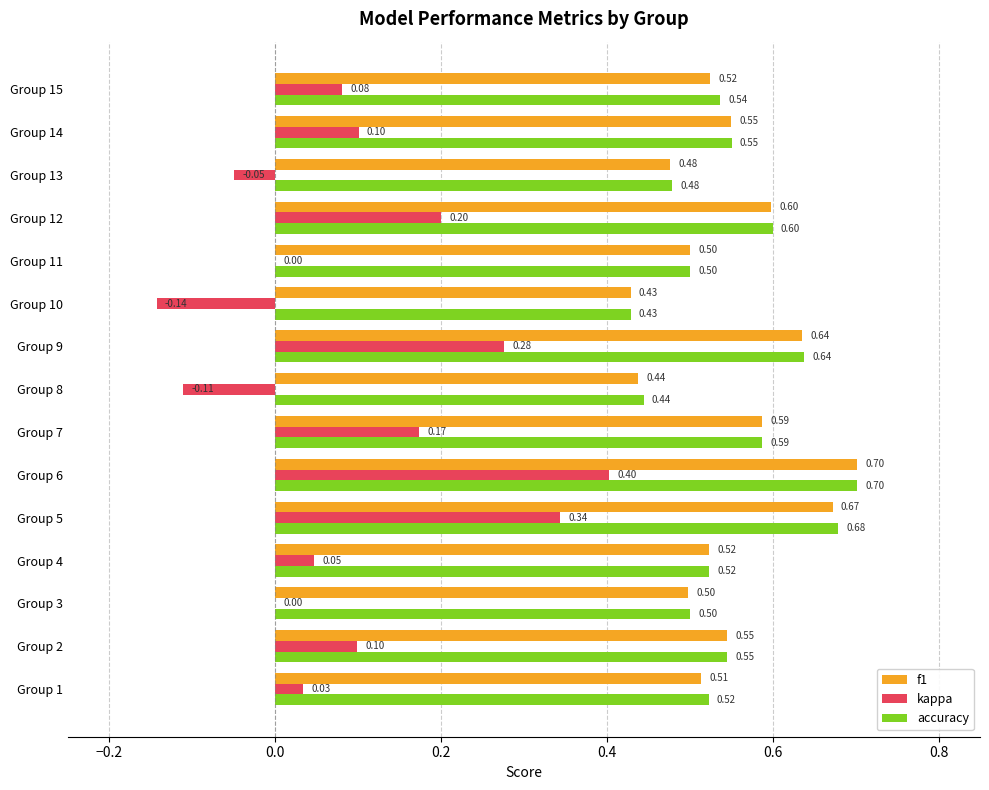

Which series has the widest spread of values?

kappa